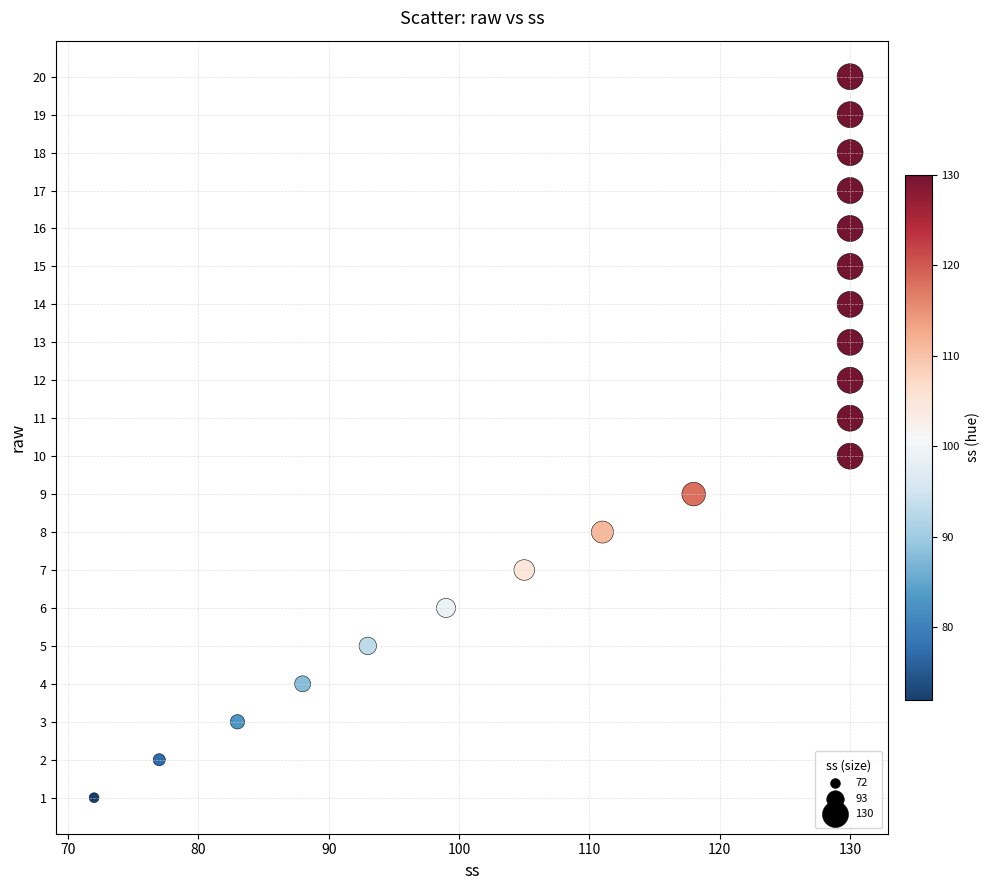

What is the range of X values (max minus min)?

58